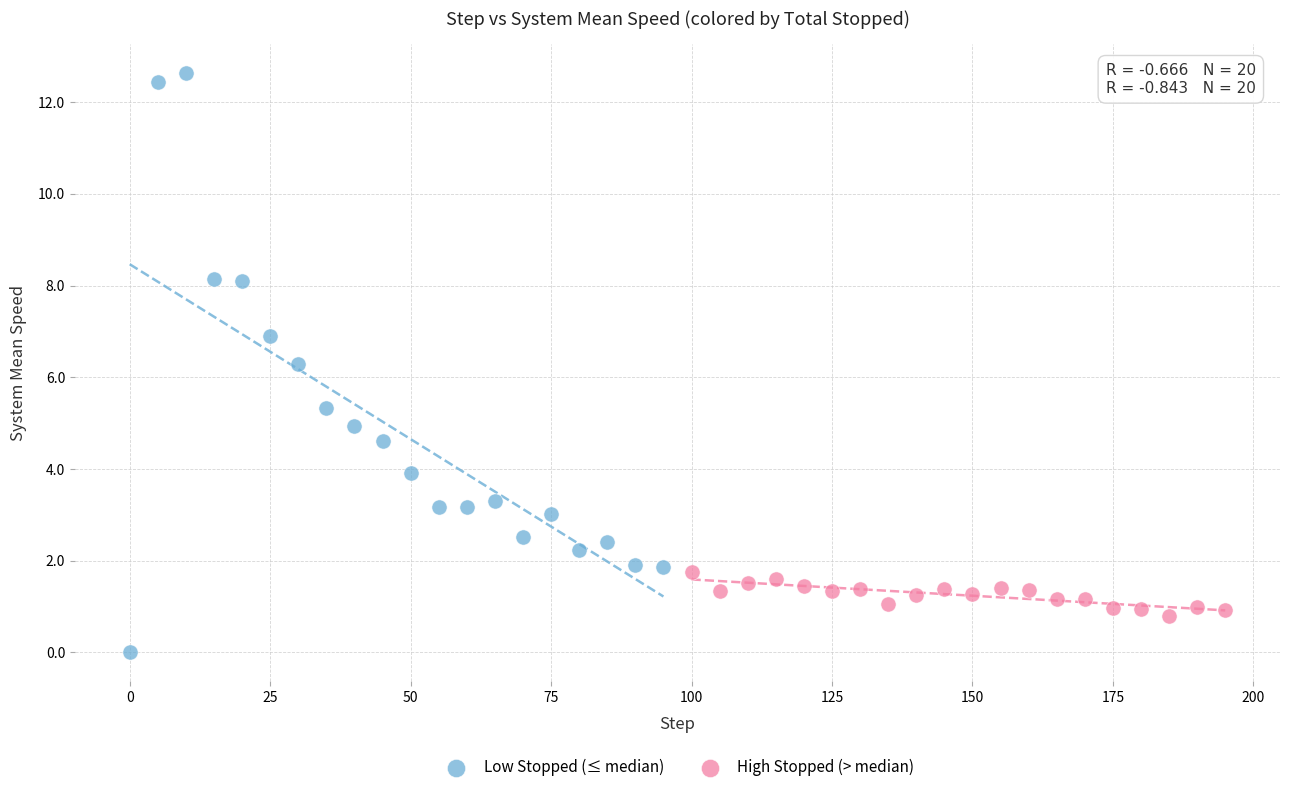

Which series reaches the minimum Y coordinate?

Low Stopped (≤ median)